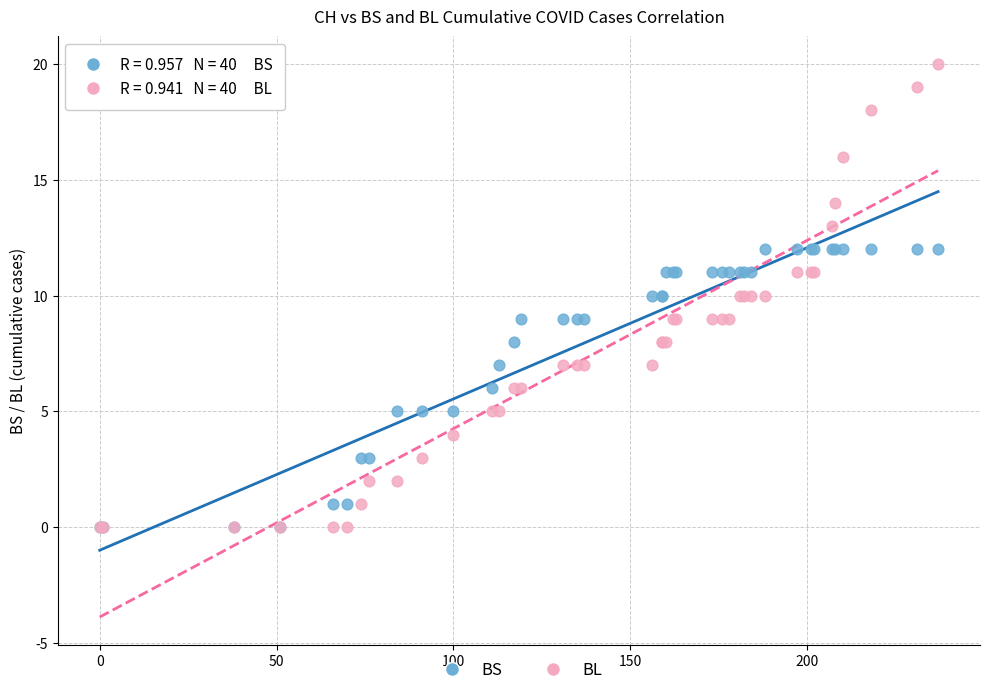

Which series has the largest Y range (max minus min)?

BL